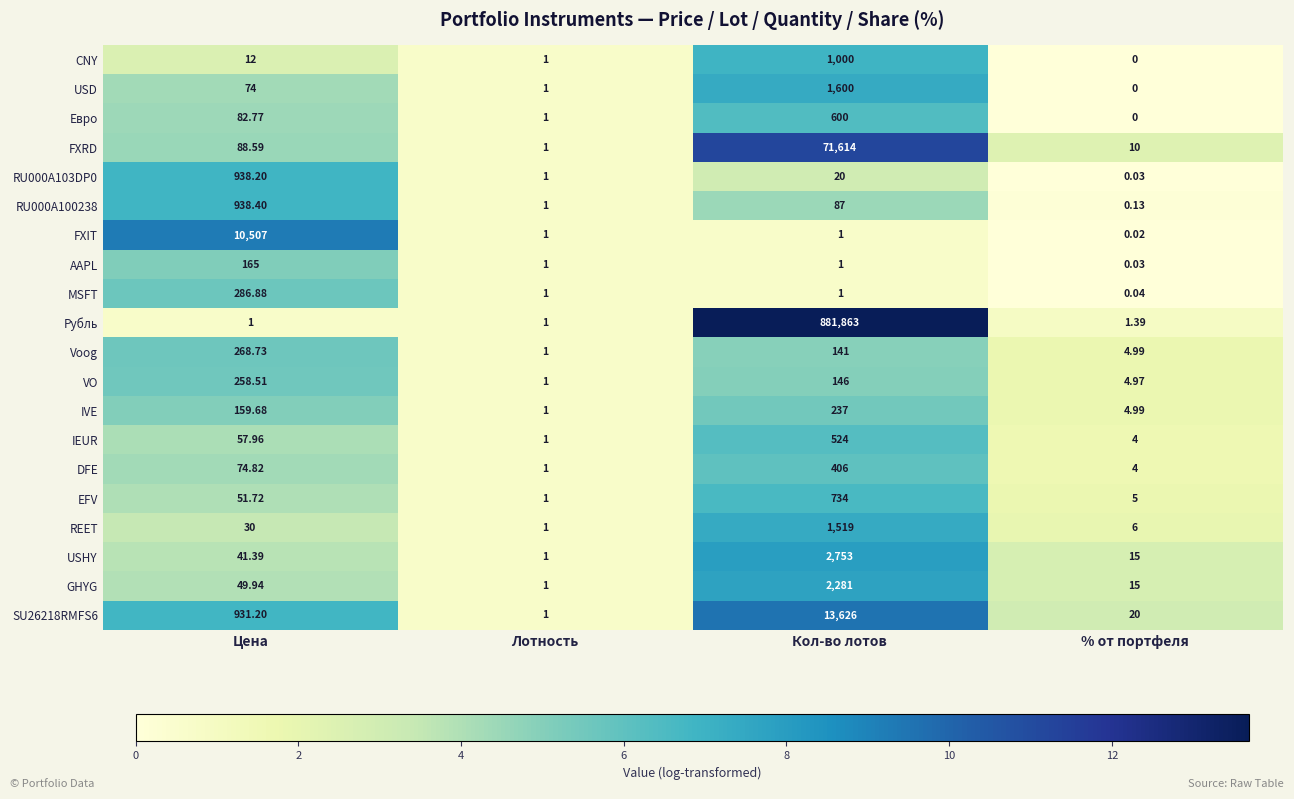

List the labels in order of Евро value, largest first.

Кол-во лотов, Цена, Лотность, % от портфеля